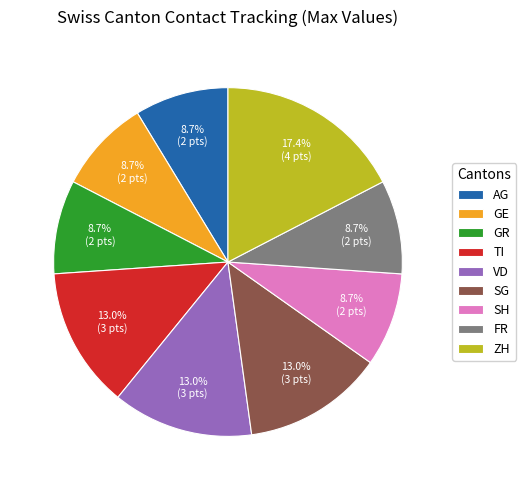

To the nearest percent, what is the combined percentage of FR and AG?

17%